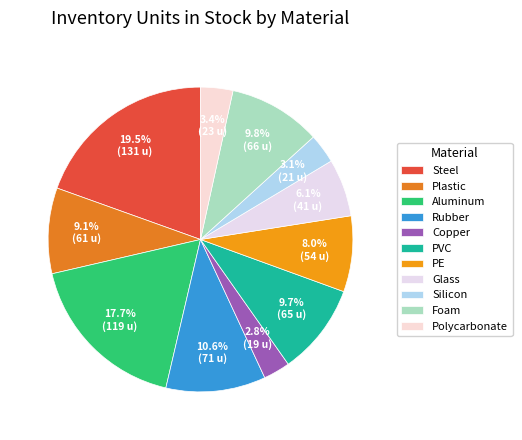

To the nearest percent, what is the combined percentage of Silicon and PVC?

13%